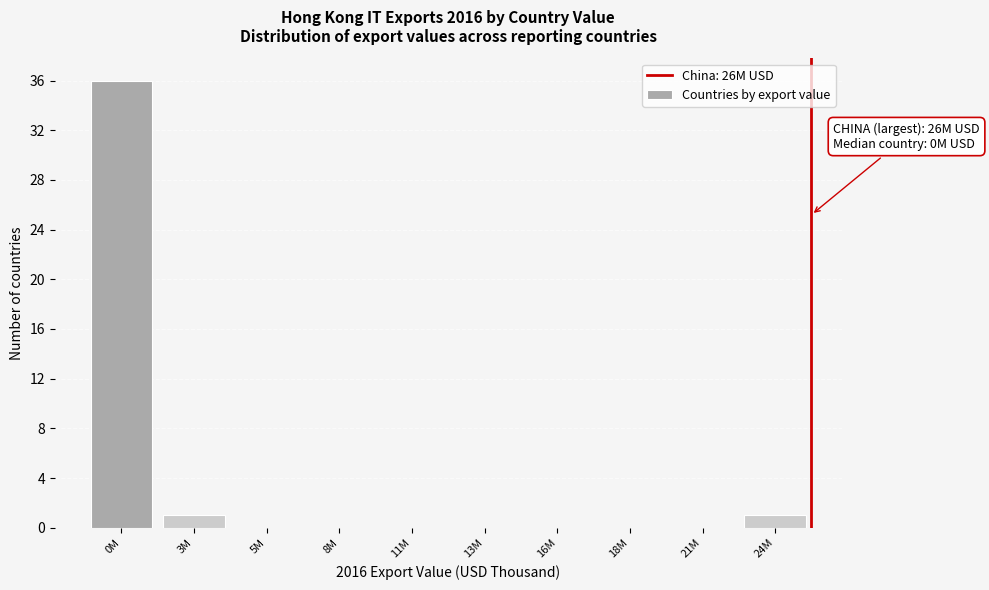

Reading left to right, transcribe all the data shown in this chart.

0M=36	3M=1	5M=0	8M=0	11M=0	13M=0	16M=0	18M=0	21M=0	24M=1